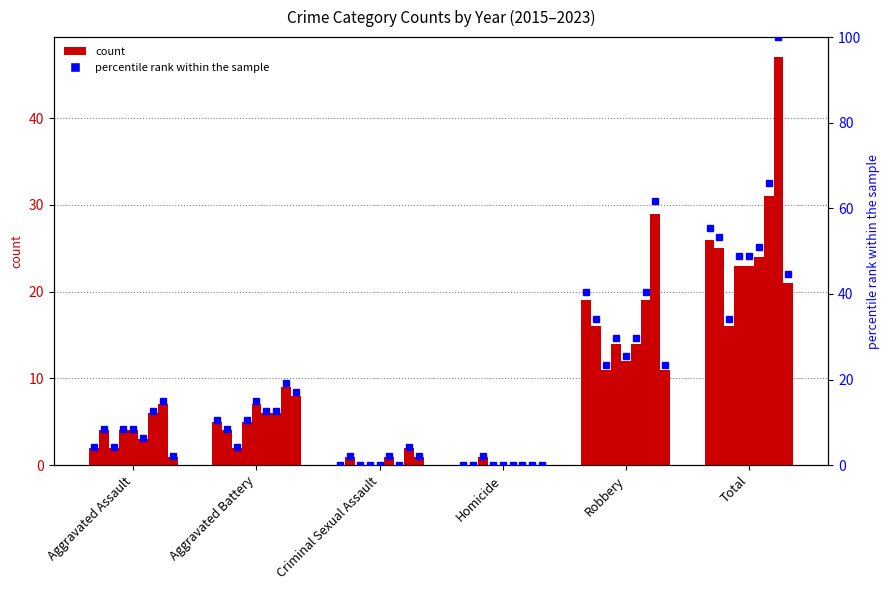

Which has a higher value, Criminal Sexual Assault or Homicide?

Criminal Sexual Assault